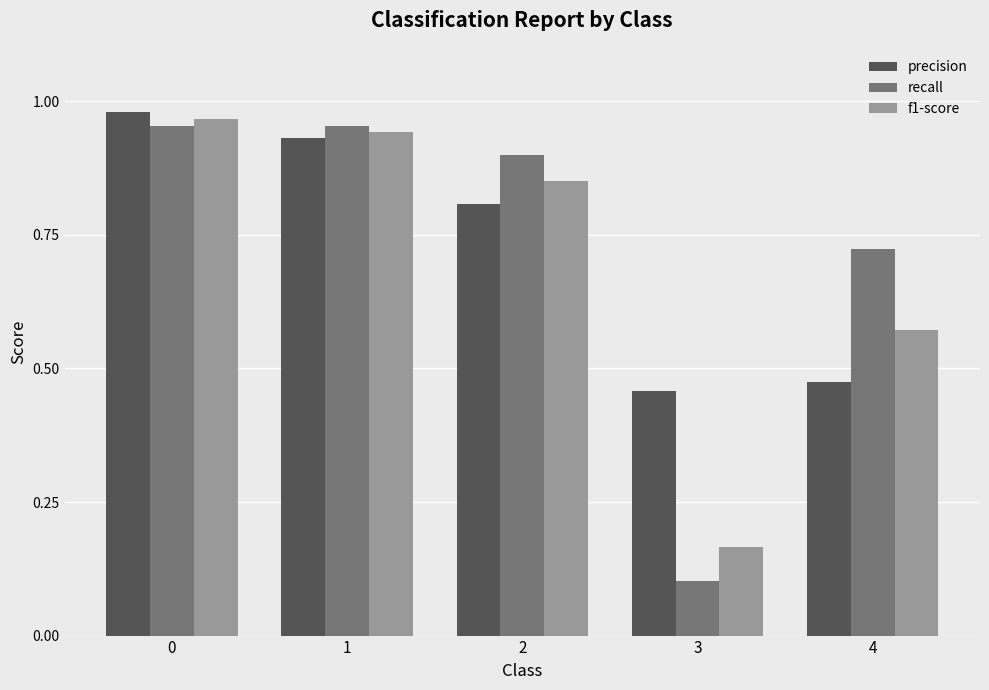

Where is recall nearest to the value 0?

3